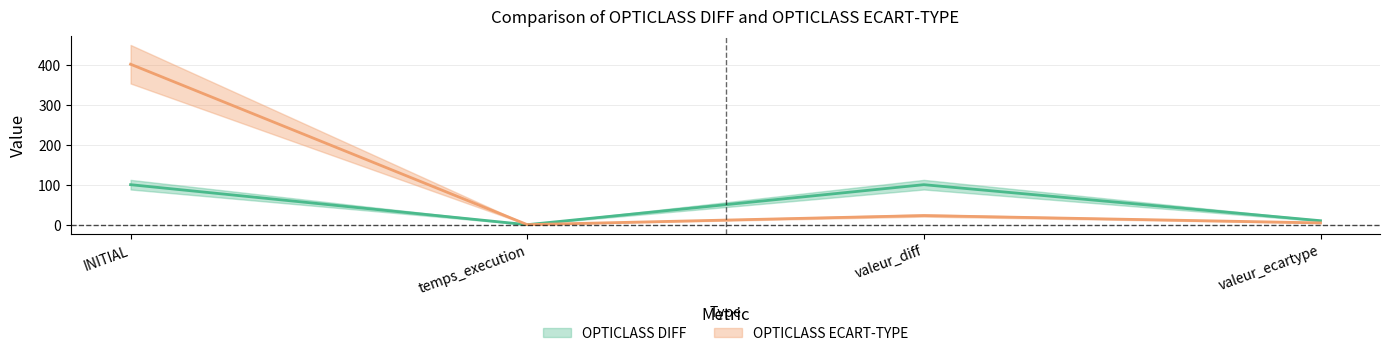

What is the value of the OPTICLASS DIFF point at the 4th from the left?

10.0